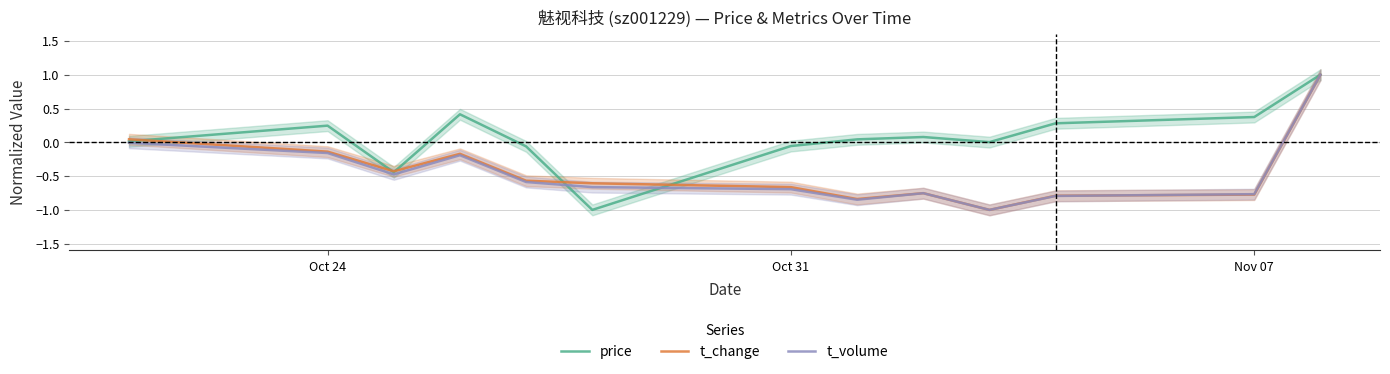

What is the lowest value of the t_change series?

-1.0